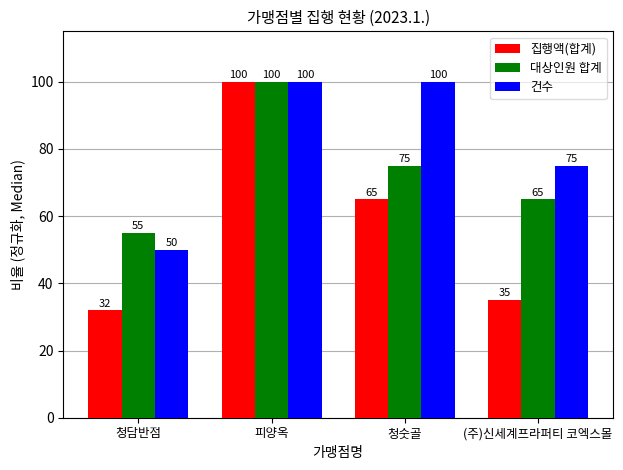

What is the difference between the 건수 values at 청담반점 and 피양옥?

50